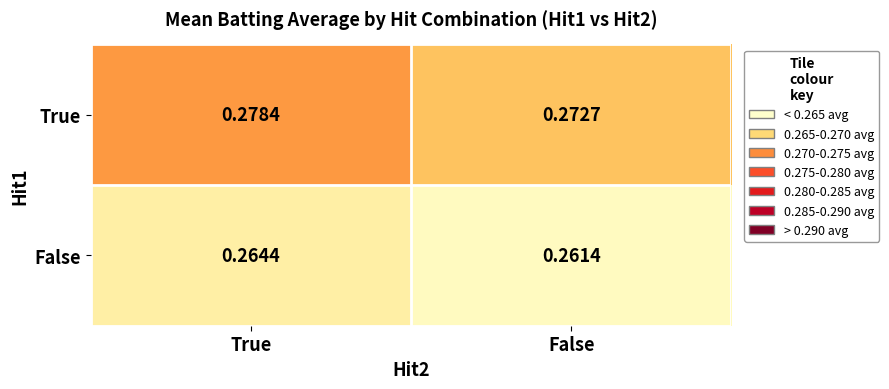

Which series changed the most between True and False?

True